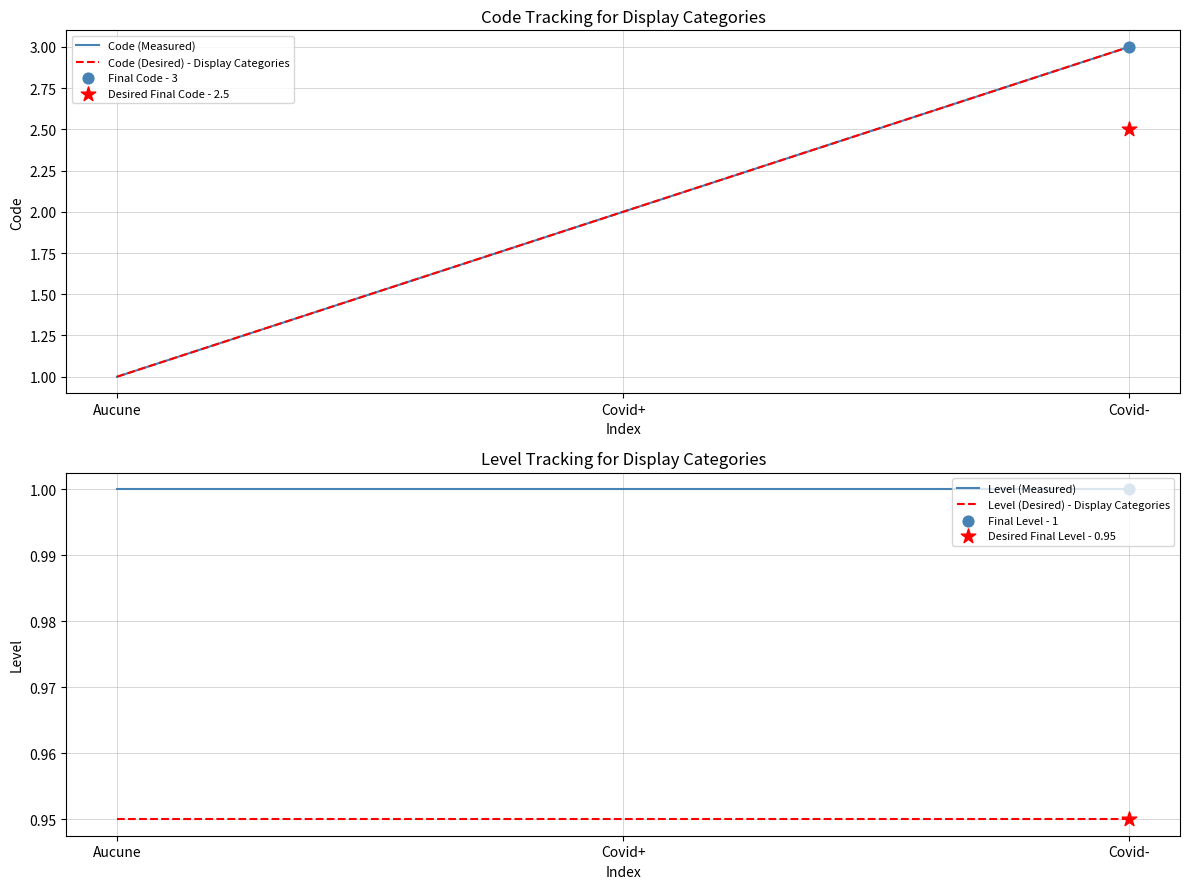

What is the total value across all series at Covid-?

8.0